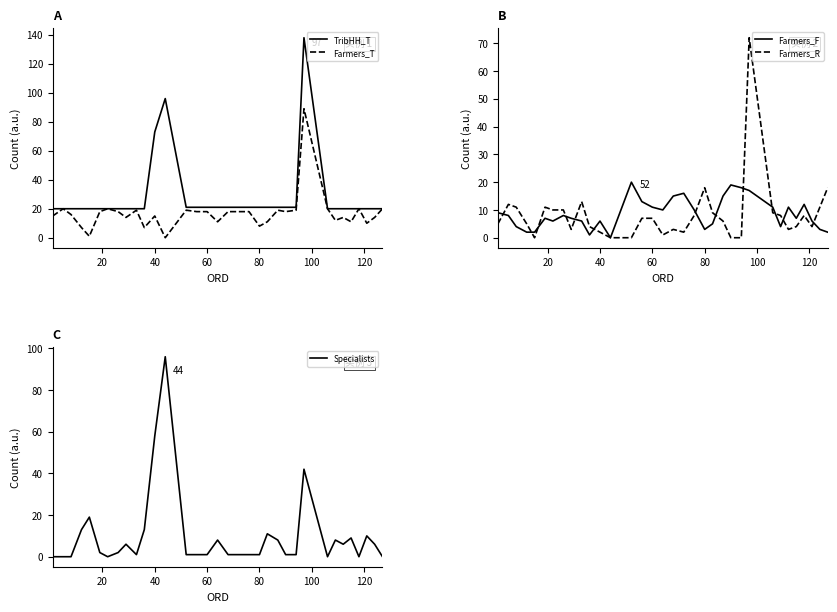

What value does the Farmers_F series have at 60?

11